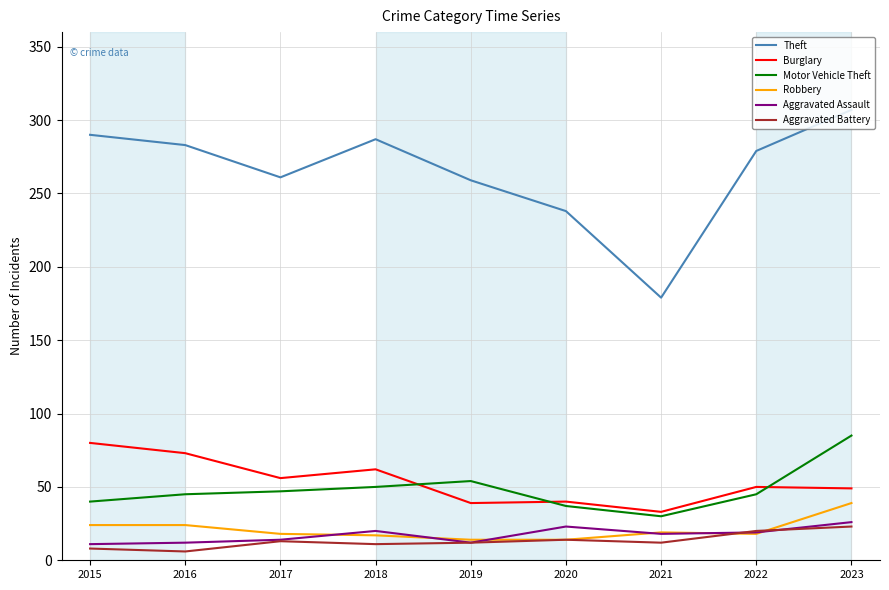

At how many categories does at least one series exceed 170?

9